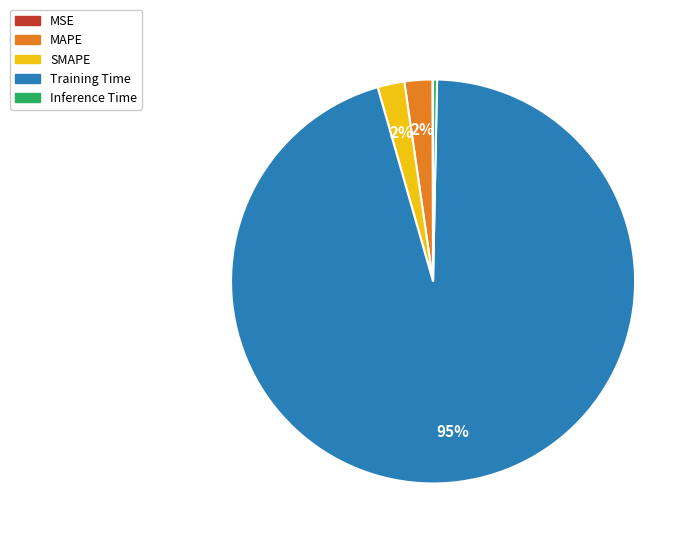

Is MAPE the majority of the pie?

No